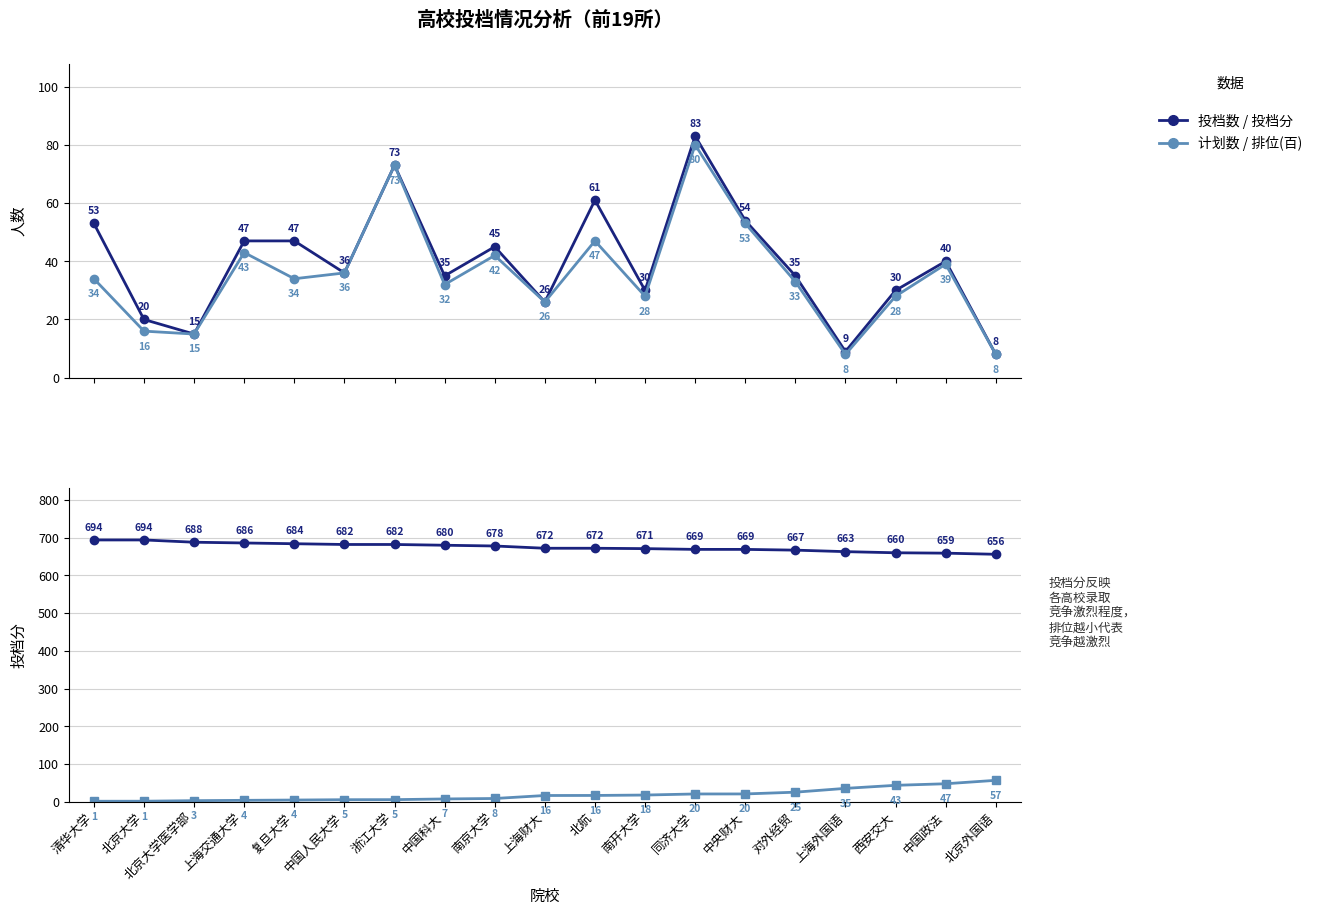

In 投档数, how many points are lower than both neighbors (excluding endpoints)?

6